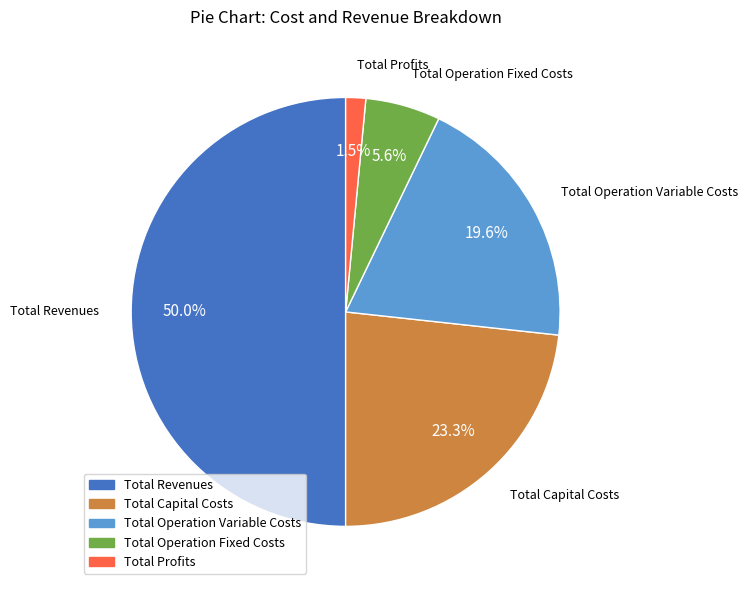

Does Total Profits account for over 50% of the chart?

No